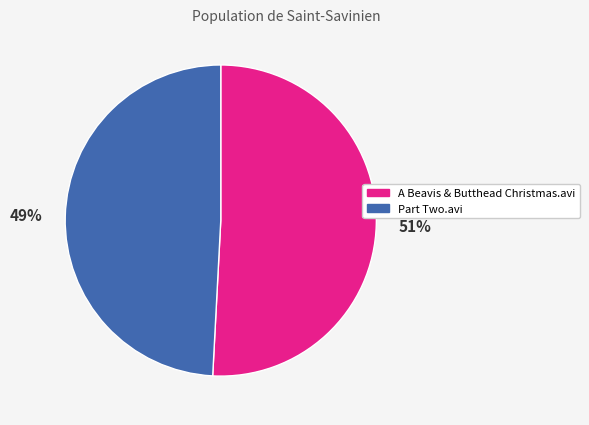

The A Beavis & Butthead Christmas.avi slice represents 64% of the pie. True or false?

False